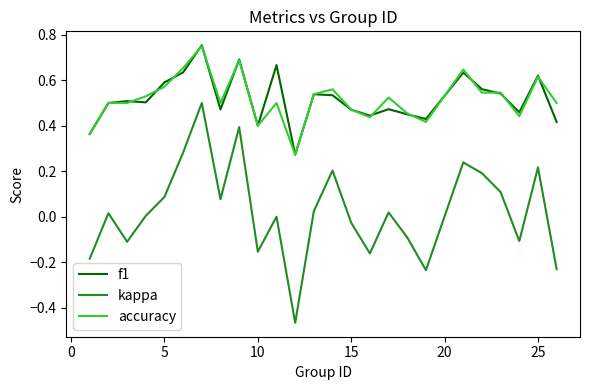

Which series has the largest range (max minus min)?

kappa